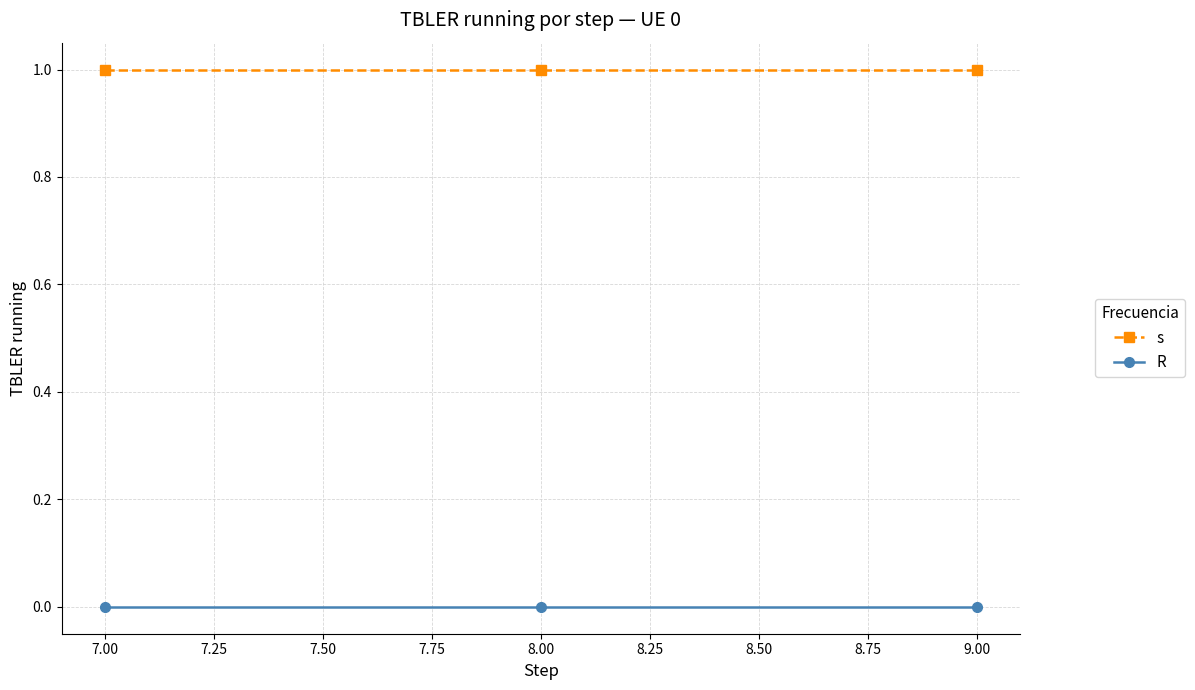

Which series has the largest total across all categories?

s